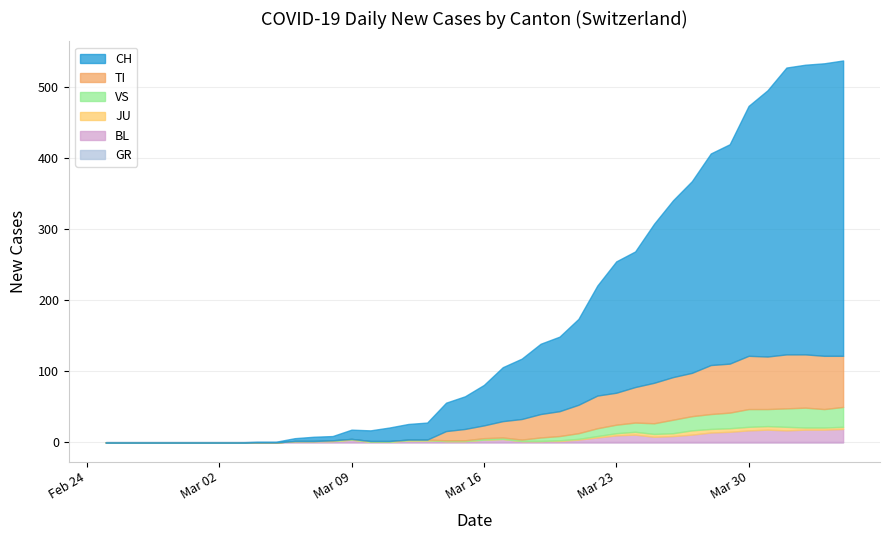

At which category does JU reach its first local peak?

31